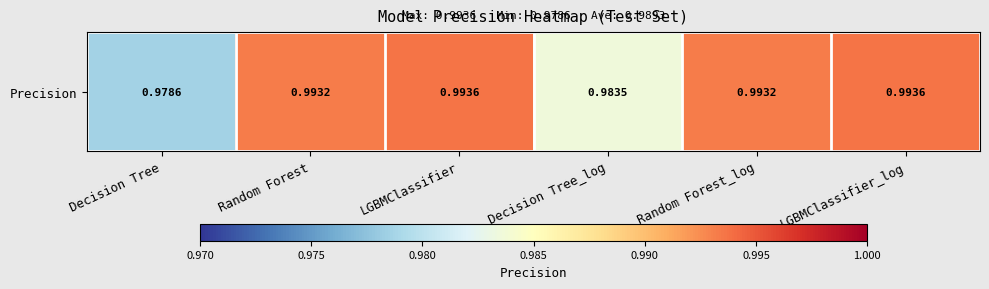

Reading left to right, what are all the values shown in this chart?

1.0	1.0	1.0	1.0	1.0	1.0